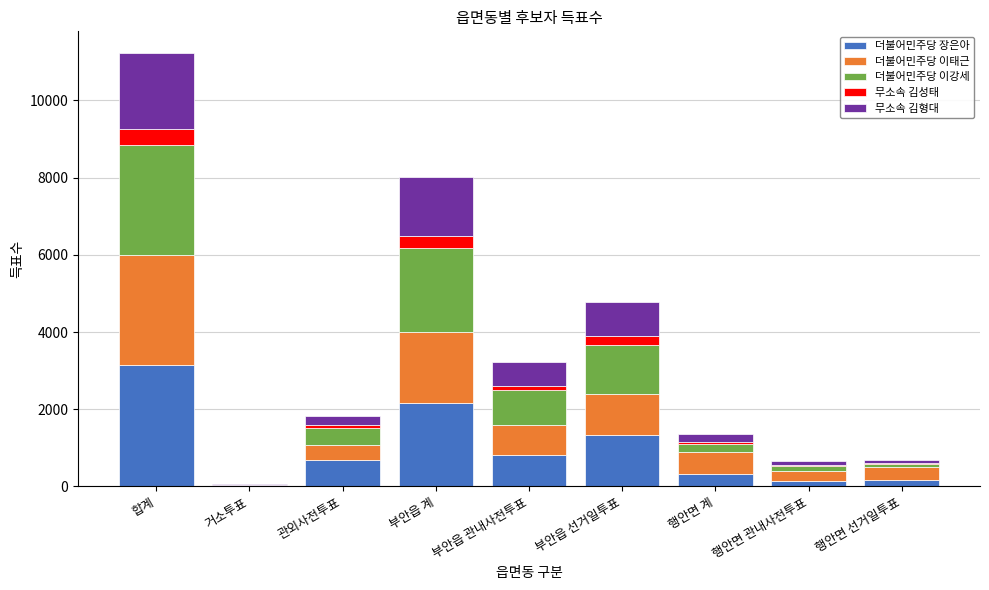

At which label does 더불어민주당 장은아 reach its peak?

합계